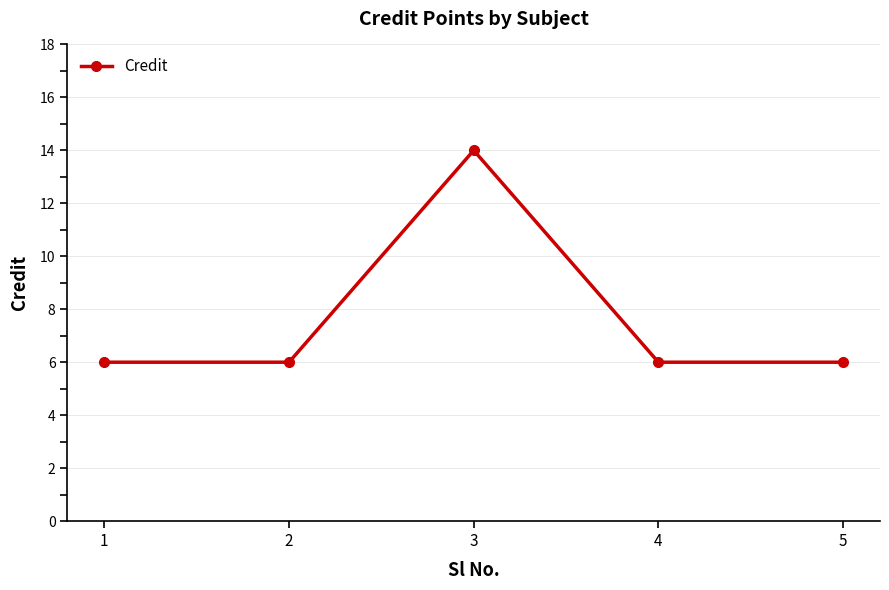

The chart shows a value of 14 at 3. True or false?

True